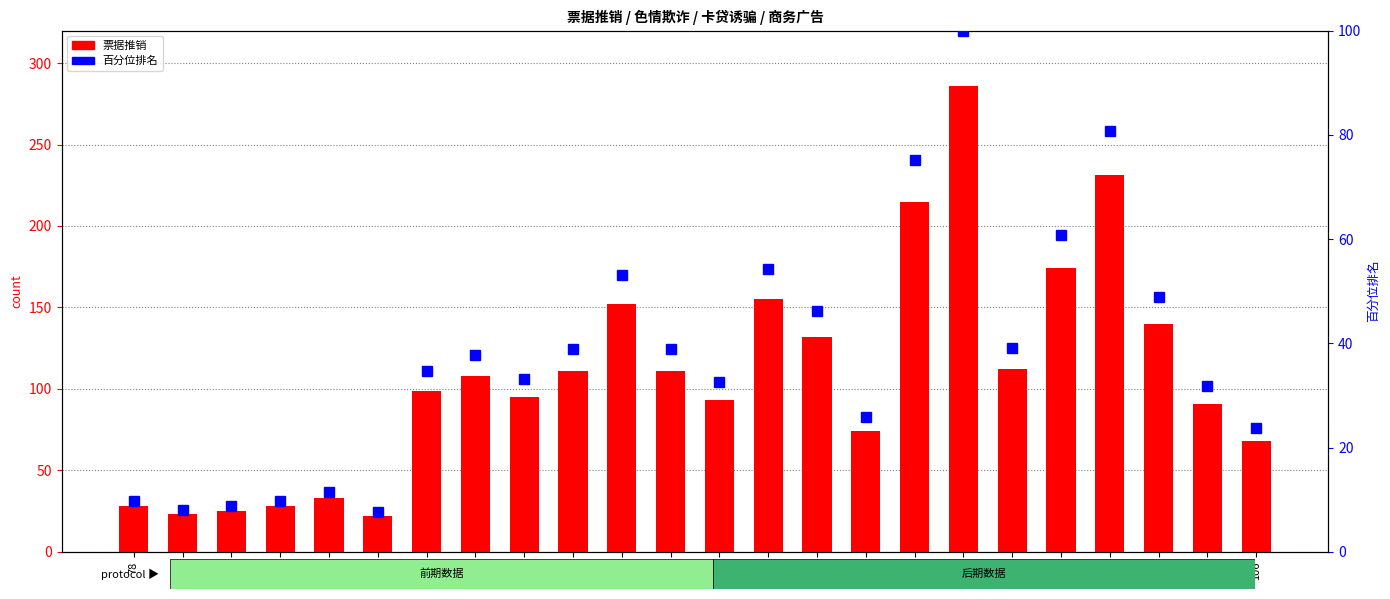

Which series has the largest total across all categories?

票据推销